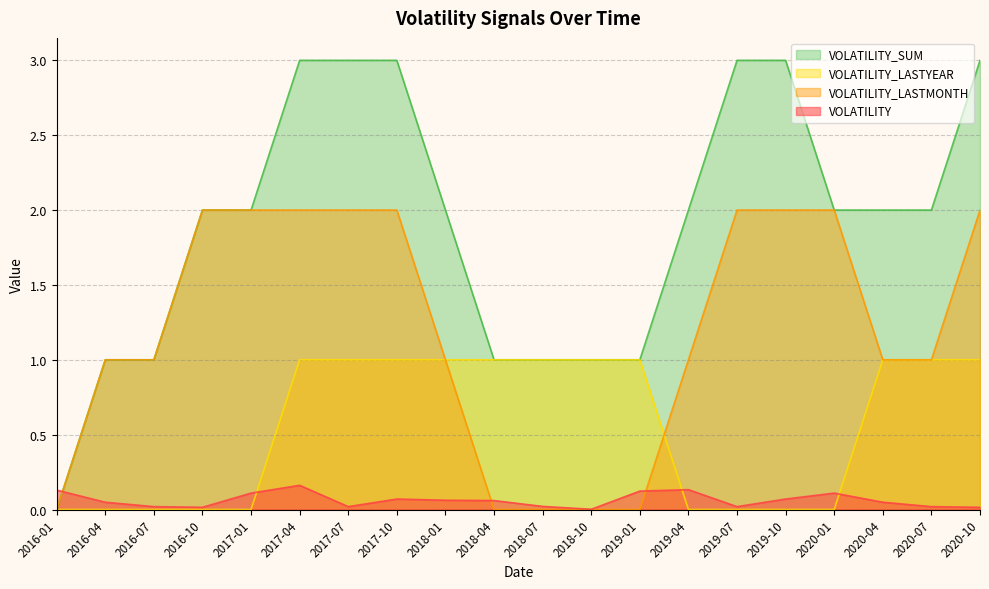

Reading right to left, transcribe all the data shown in this chart.

VOLATILITY: 0.0	0.0	0.0	0.1	0.1	0.0	0.1	0.1	0.0	0.0	0.1	0.1	0.1	0.0	0.2	0.1	0.0	0.0	0.0	0.1
VOLATILITY_LASTMONTH: 2.0	1.0	1.0	2.0	2.0	2.0	1.0	0.0	0.0	0.0	0.0	1.0	2.0	2.0	2.0	2.0	2.0	1.0	1.0	0.0
VOLATILITY_LASTYEAR: 1.0	1.0	1.0	0.0	0.0	0.0	0.0	1.0	1.0	1.0	1.0	1.0	1.0	1.0	1.0	0.0	0.0	0.0	0.0	0.0
VOLATILITY_SUM: 3.0	2.0	2.0	2.0	3.0	3.0	2.0	1.0	1.0	1.0	1.0	2.0	3.0	3.0	3.0	2.0	2.0	1.0	1.0	0.0